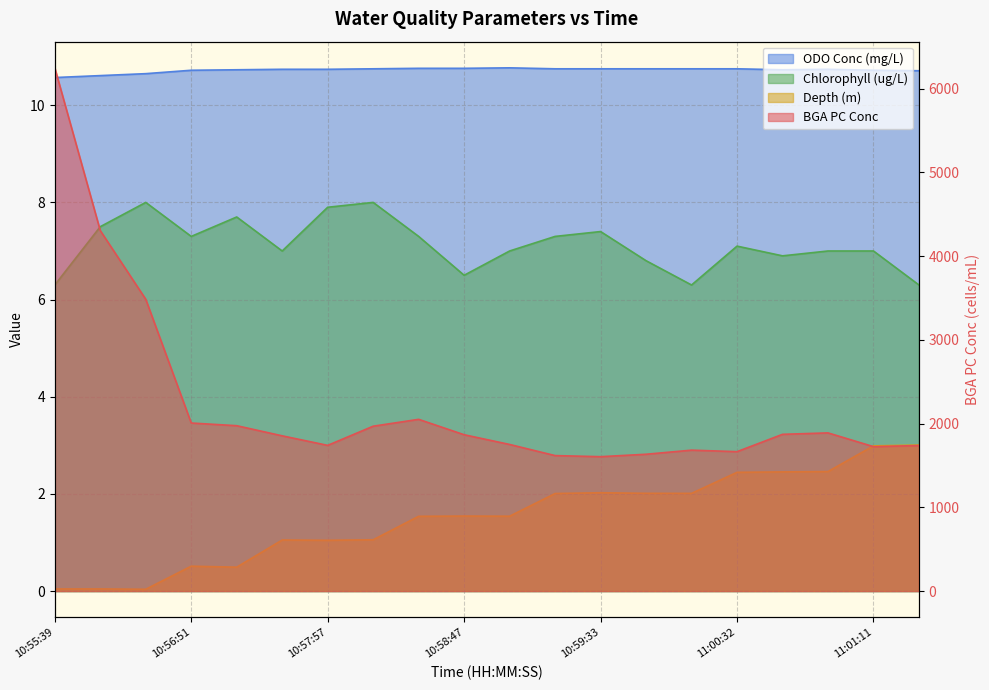

What is the value of the Chlorophyll point at the 8th from the left?

8.0